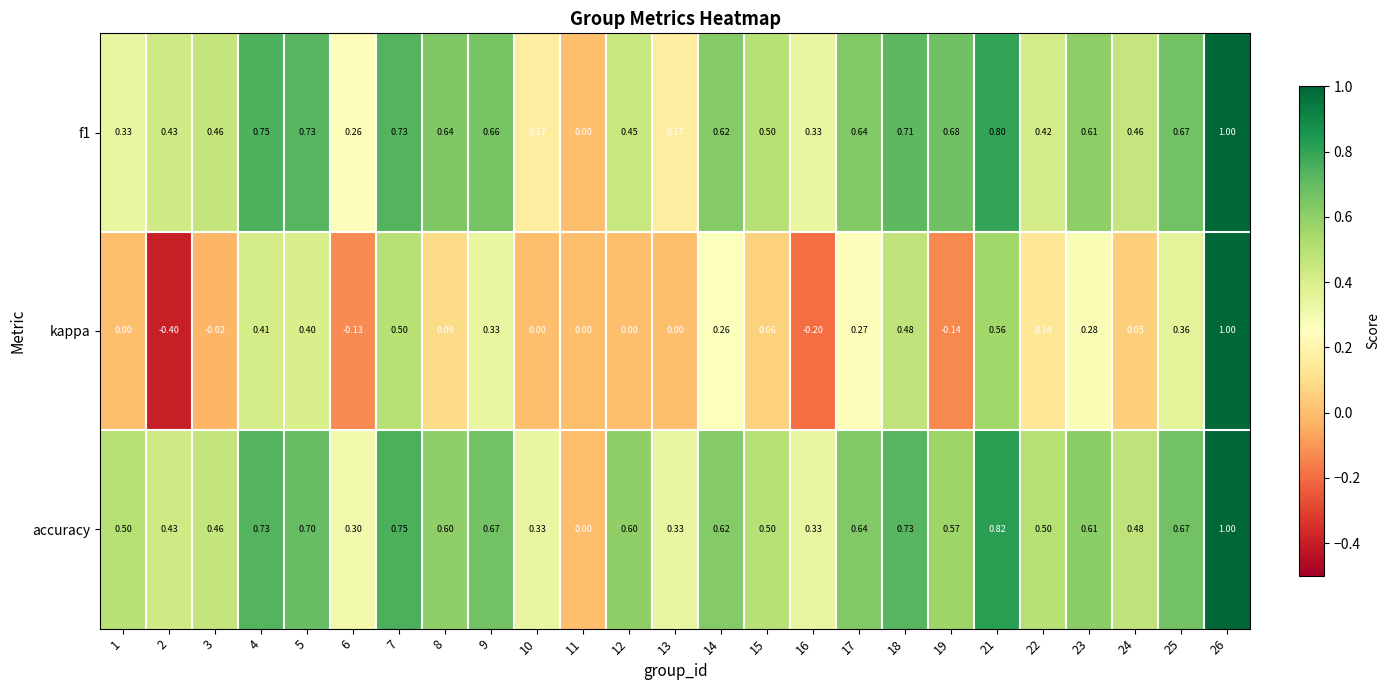

Is the value of accuracy at 13 greater than the value of f1 at 13?

Yes